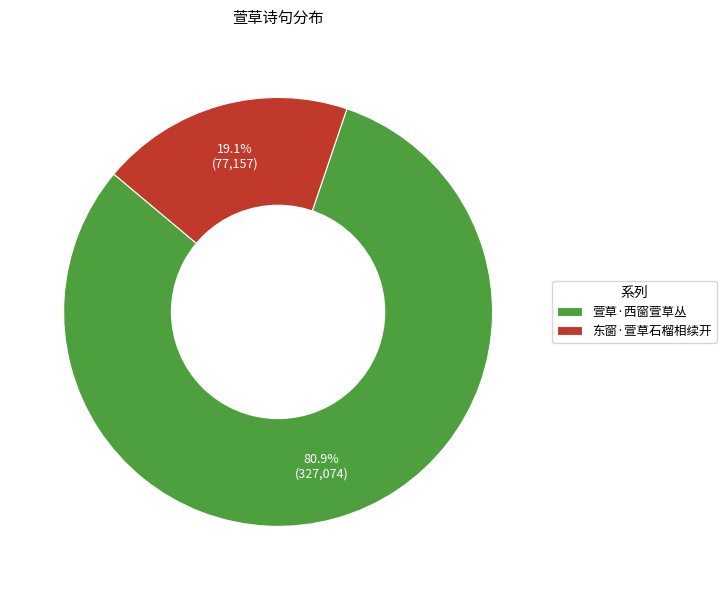

Which category has the biggest portion of the pie?

萱草·西窗萱草丛